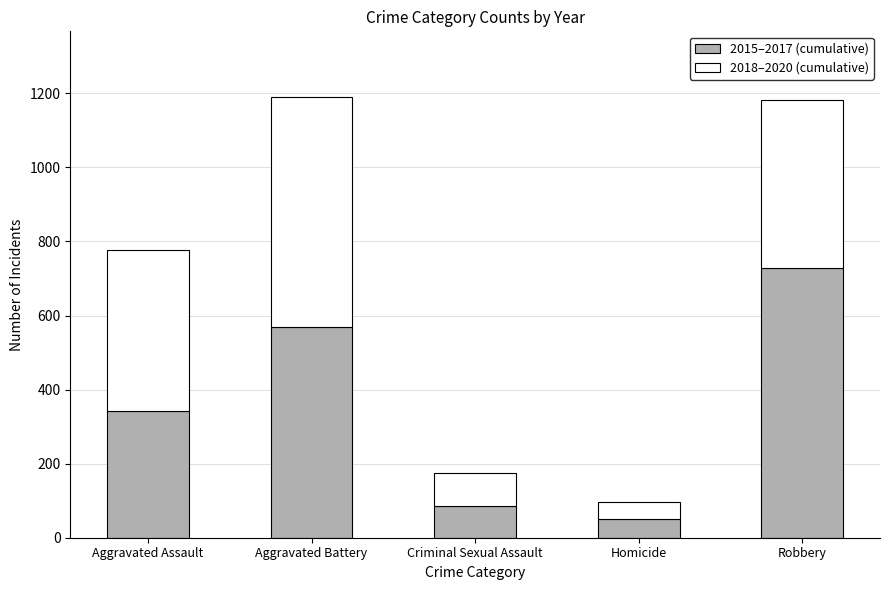

What is the total value across all series at Homicide?

96